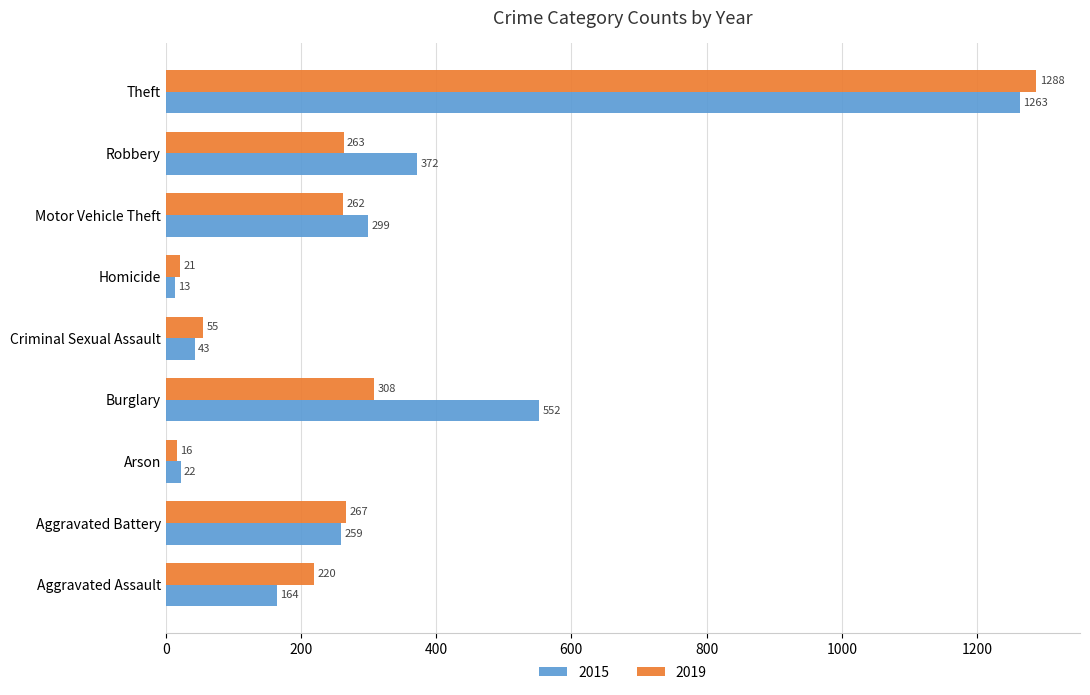

Rank the series at Motor Vehicle Theft from highest to lowest value.

2015, 2019